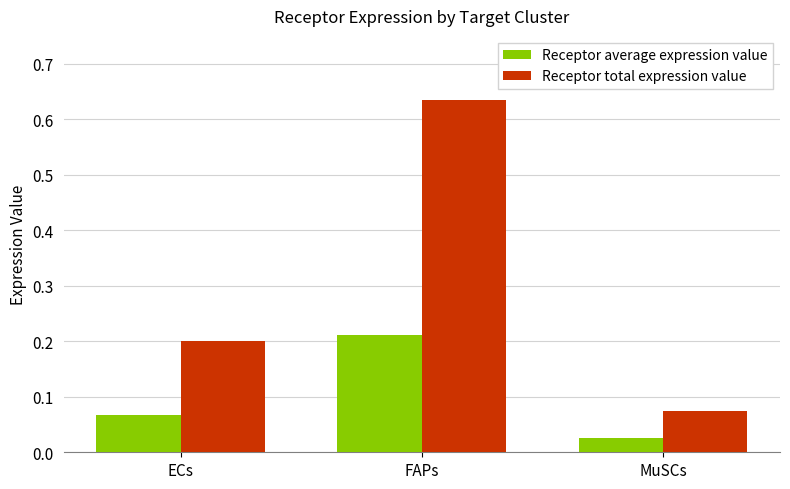

What is the label of the 1st bar from the right?

MuSCs